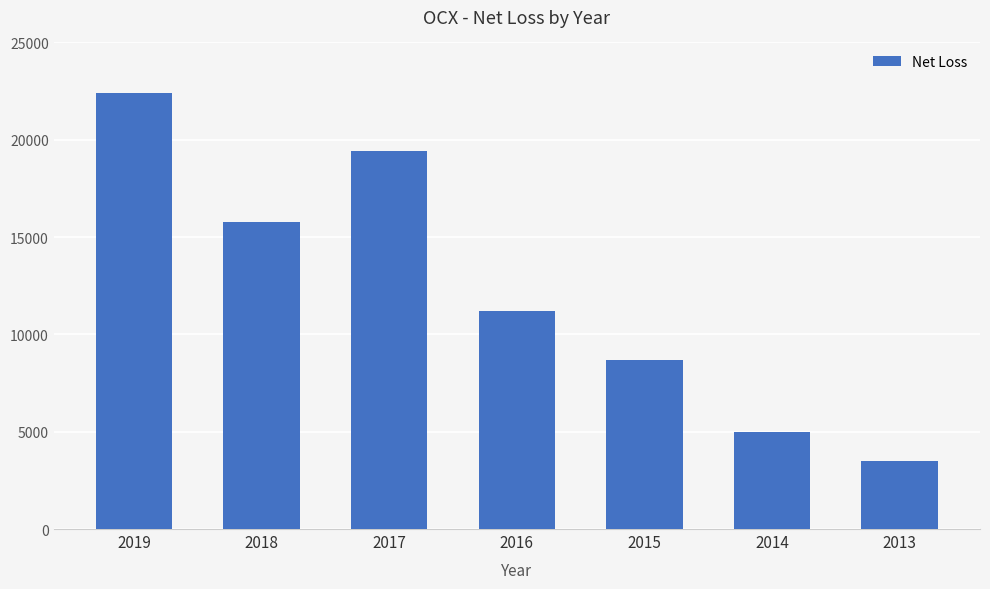

Reading left to right, extract all data points from this chart.

2019=22400	2018=15800	2017=19400	2016=11200	2015=8700	2014=5000	2013=3500